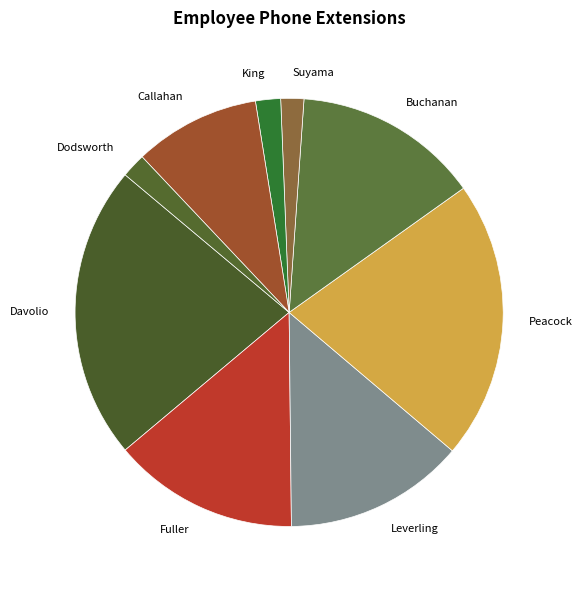

Is it true that King is 2% of the pie?

True